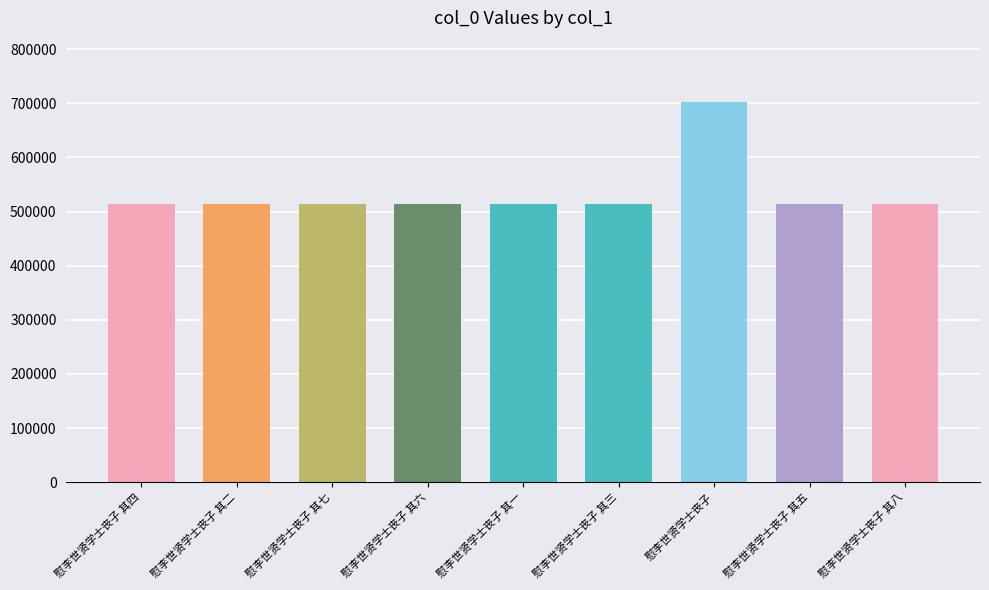

What is the sum of all values?

4818567